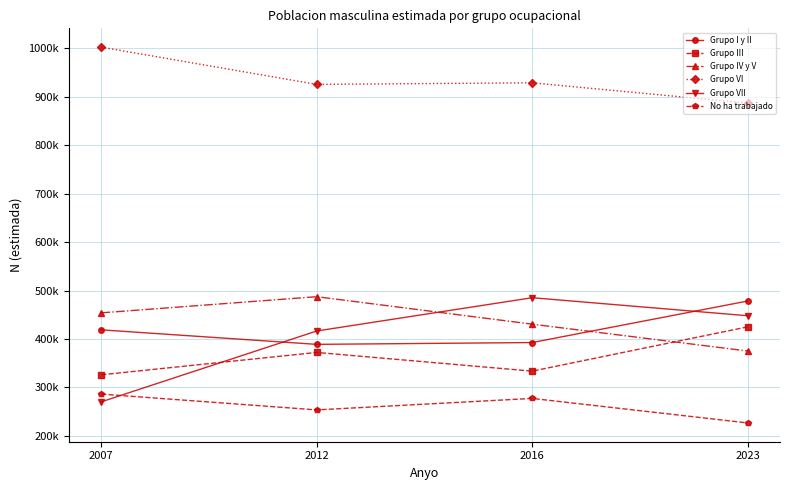

What are all the series names shown in the legend?

Grupo I y II, Grupo III, Grupo IV y V, Grupo VI, Grupo VII, No ha trabajado